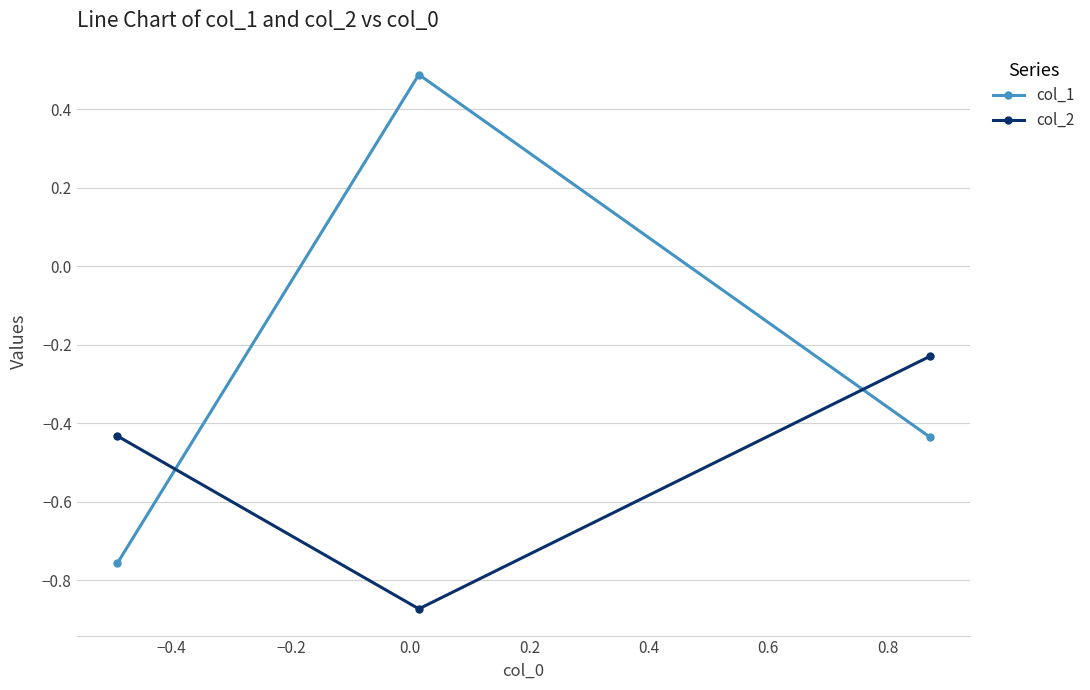

Rank the series by their average value, from lowest to highest.

col_2, col_1